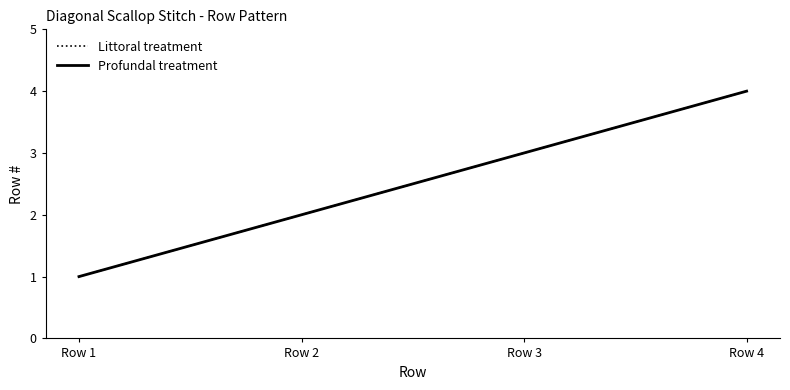

True or false: Profundal treatment and Littoral treatment intersect in this chart.

False